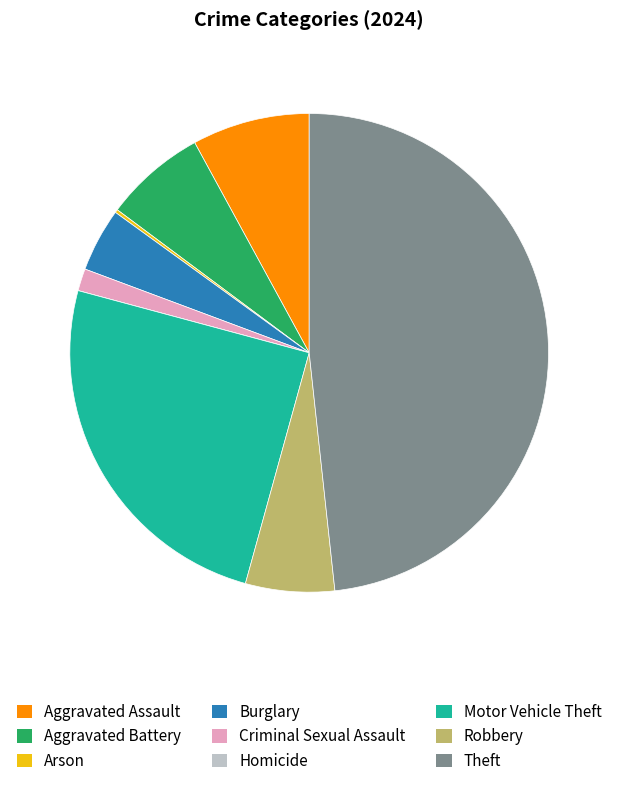

Is Theft the majority of the pie?

No